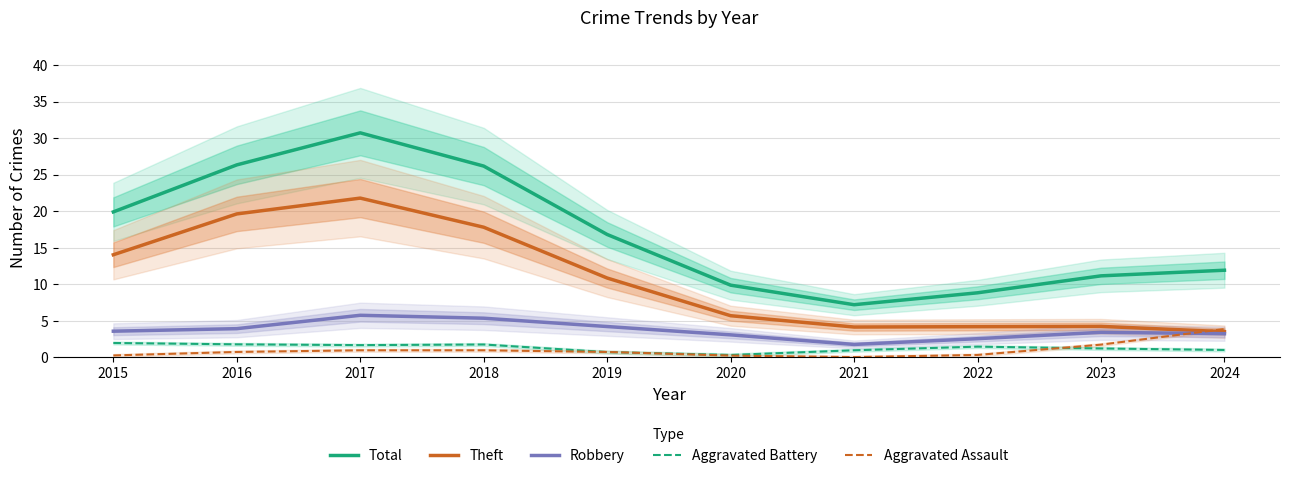

Reading left to right, extract all data points from this chart.

Total: 2015=19.9	2016=26.3	2017=30.7	2018=26.2	2019=16.8	2020=9.9	2021=7.2	2022=8.8	2023=11.2	2024=11.9
Theft: 2015=14.0	2016=19.6	2017=21.8	2018=17.8	2019=10.9	2020=5.7	2021=4.2	2022=4.2	2023=4.2	2024=3.5
Robbery: 2015=3.6	2016=3.9	2017=5.8	2018=5.4	2019=4.2	2020=3.1	2021=1.8	2022=2.6	2023=3.4	2024=3.2
Aggravated Battery: 2015=2.0	2016=1.8	2017=1.7	2018=1.8	2019=0.7	2020=0.3	2021=1.0	2022=1.5	2023=1.2	2024=1.0
Aggravated Assault: 2015=0.3	2016=0.7	2017=1.0	2018=1.0	2019=0.7	2020=0.3	2021=0.0	2022=0.3	2023=1.8	2024=3.9